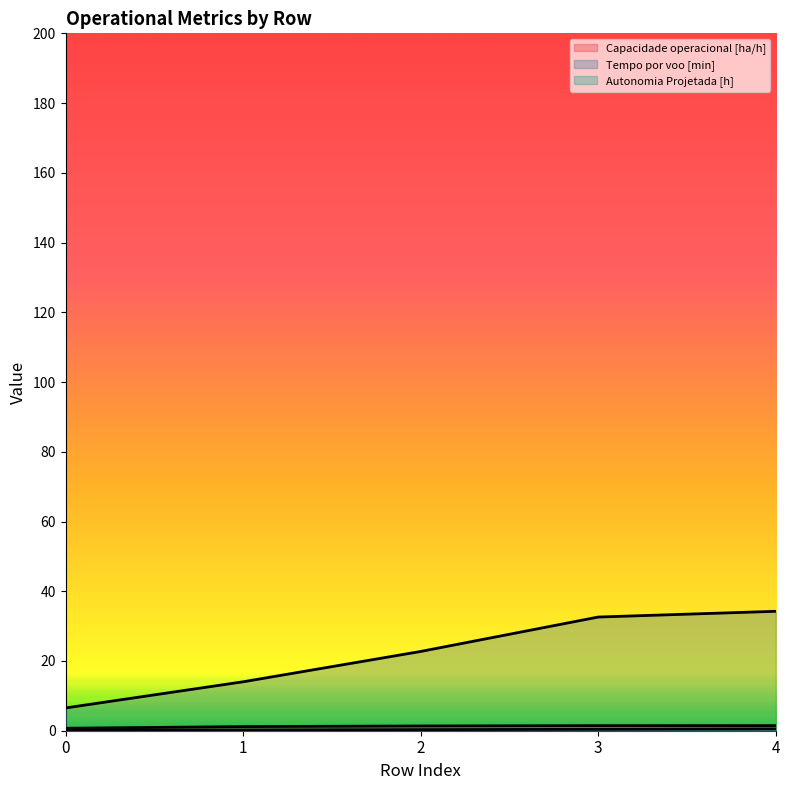

List the series in order of their peak value, lowest first.

Autonomia Projetada [h], Capacidade operacional [ha/h], Tempo por voo [min]